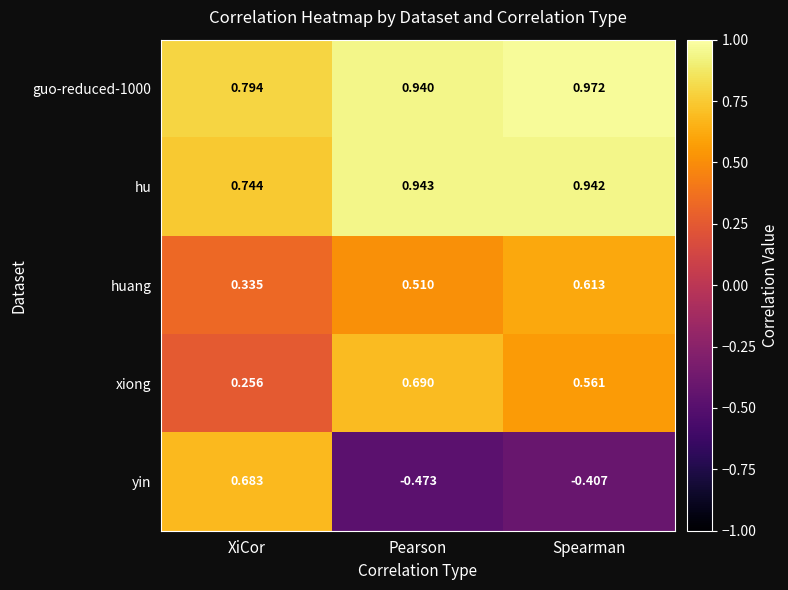

At which category is the sum across all series the highest?

XiCor